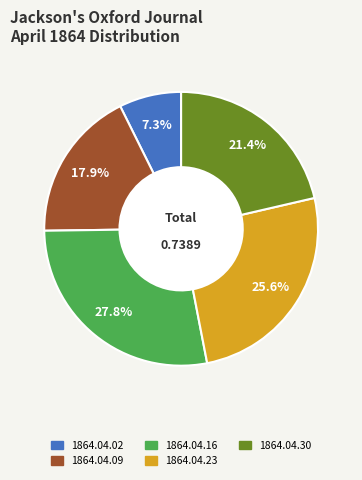

The 1864.04.02 slice represents 19% of the pie. True or false?

False